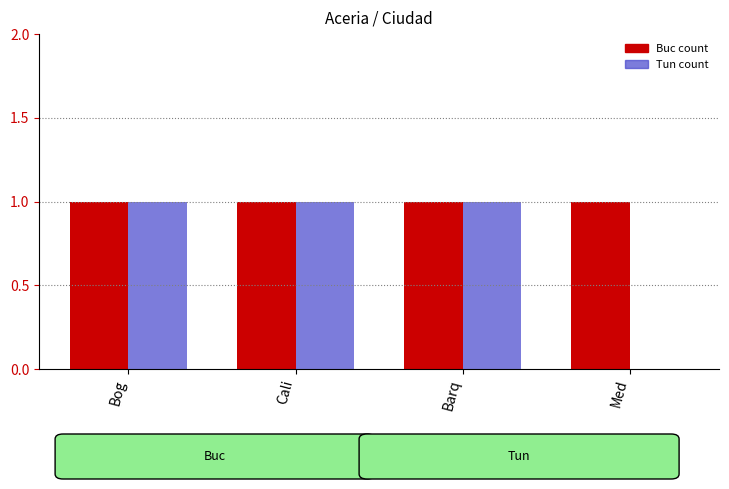

How many groups of bars are there?

4